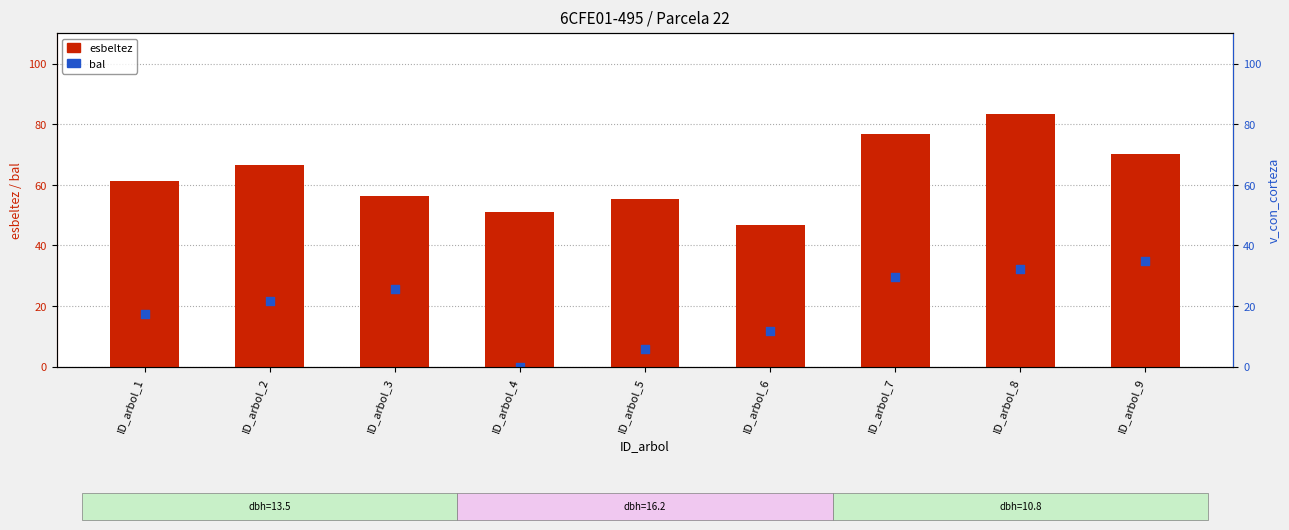

Which series contains the lowest Y value?

bal